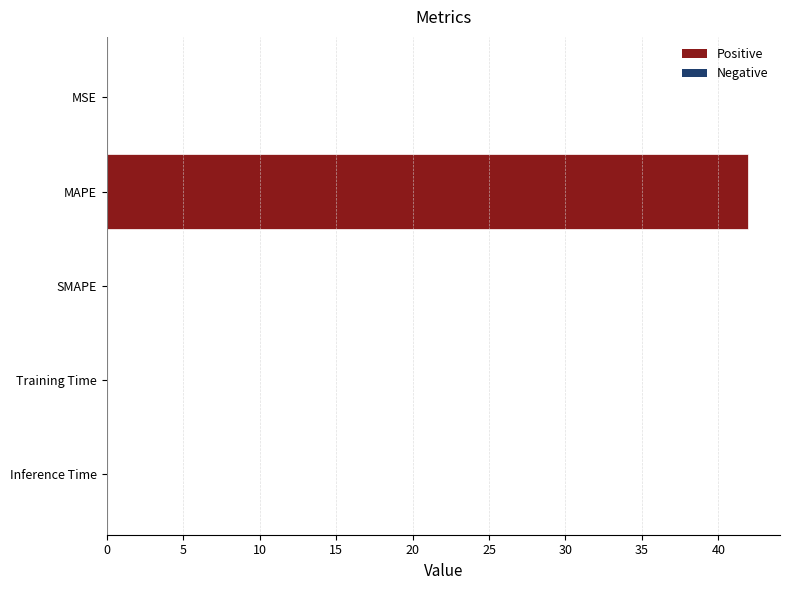

The value at MSE is 0.0. True or false?

True